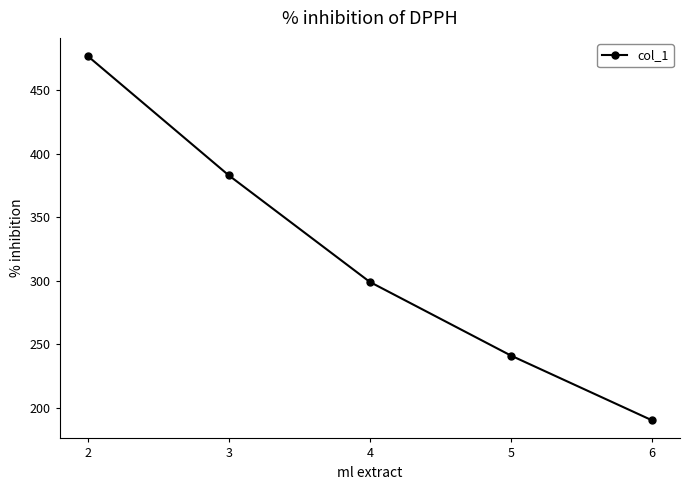

Rank the categories by value from lowest to highest.

6, 5, 4, 3, 2